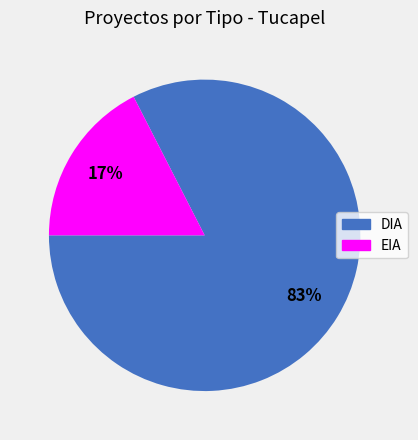

Count the number of slices in the pie.

2